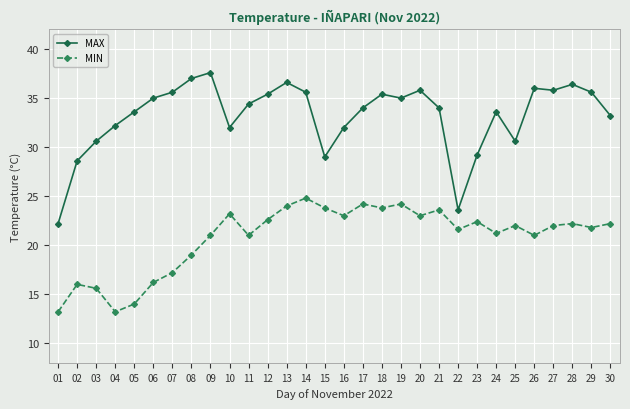

Rank the series by their maximum value, from highest to lowest.

MAX, MIN